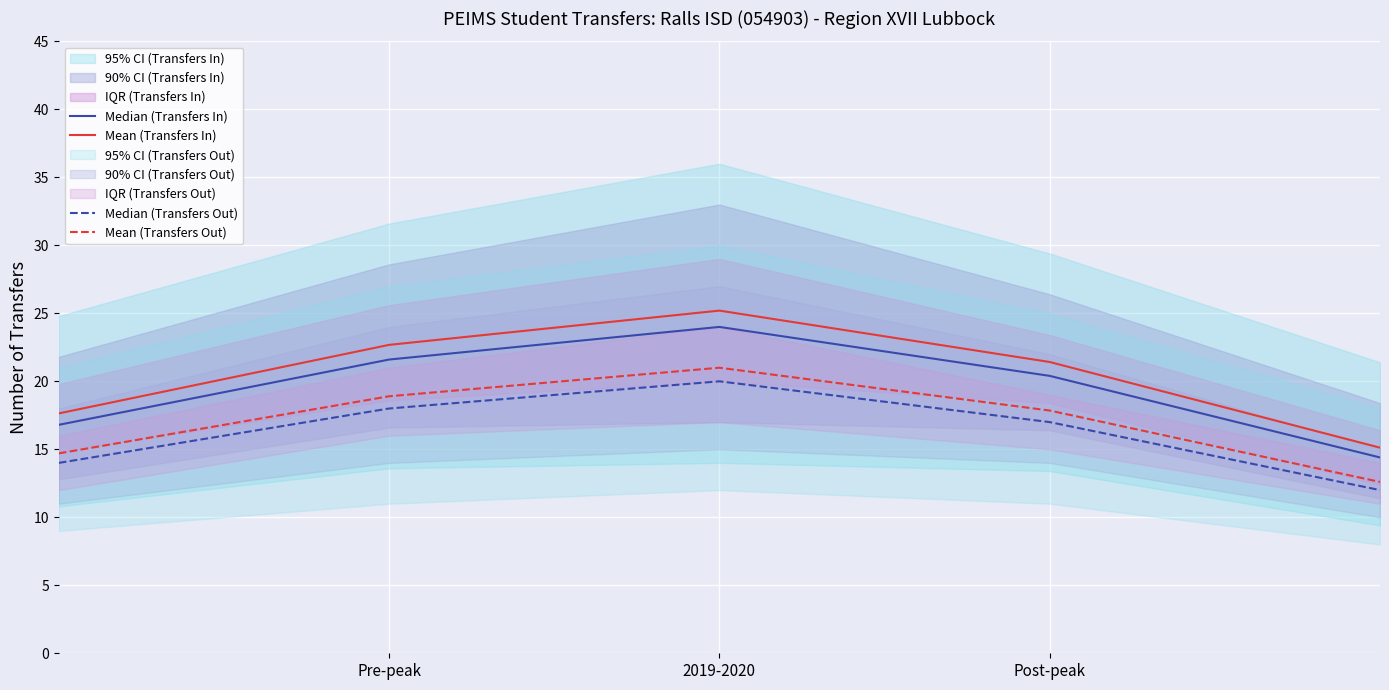

True or false: Median (Transfers In) and Mean (Transfers Out) intersect in this chart.

False